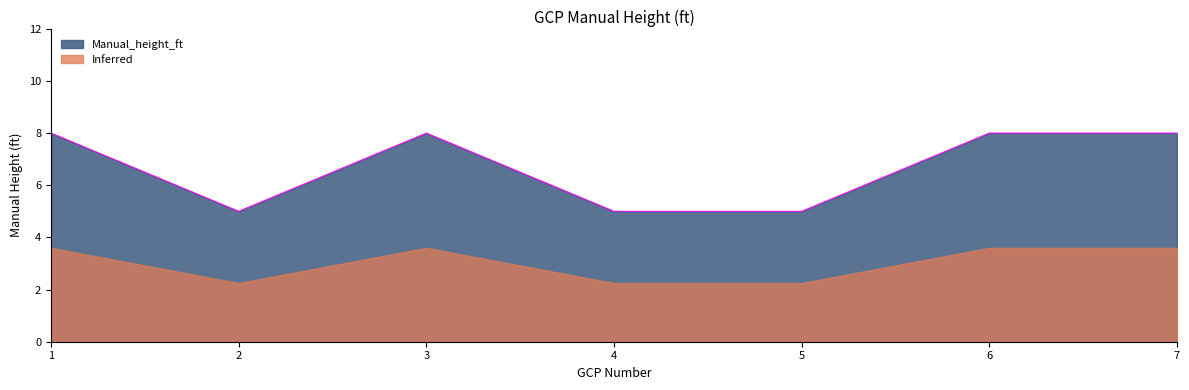

Rank the categories by value from highest to lowest.

1, 3, 6, 7, 2, 4, 5